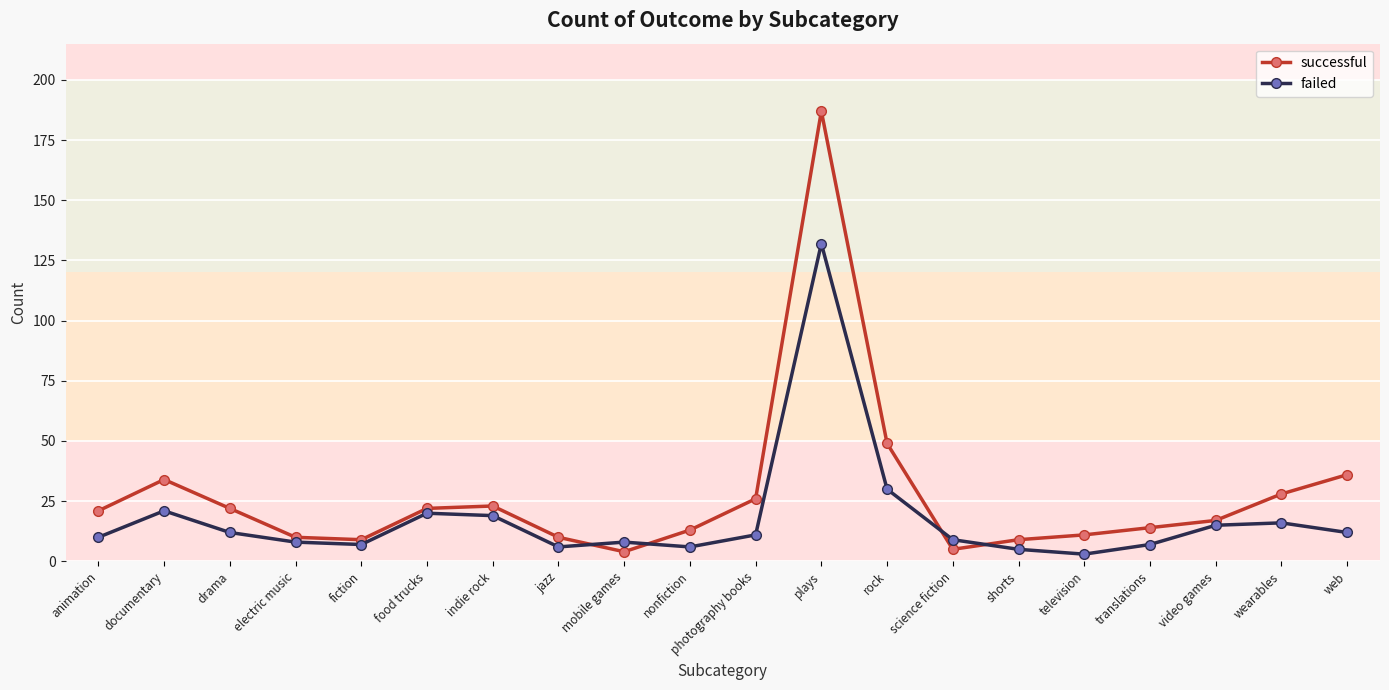

How many lines are shown in the chart?

2